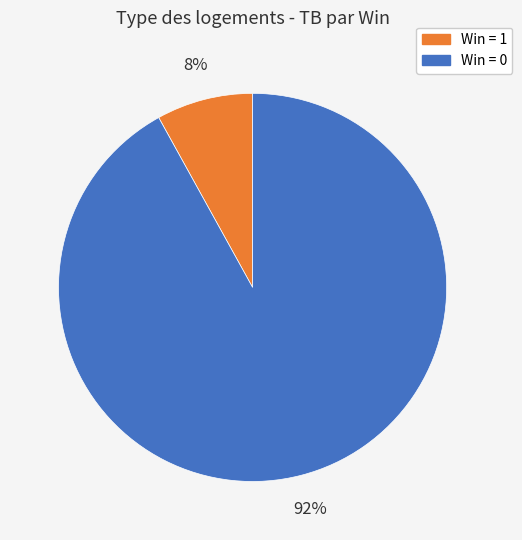

Is the sum of Win = 0 and Win = 1 greater than half?

Yes